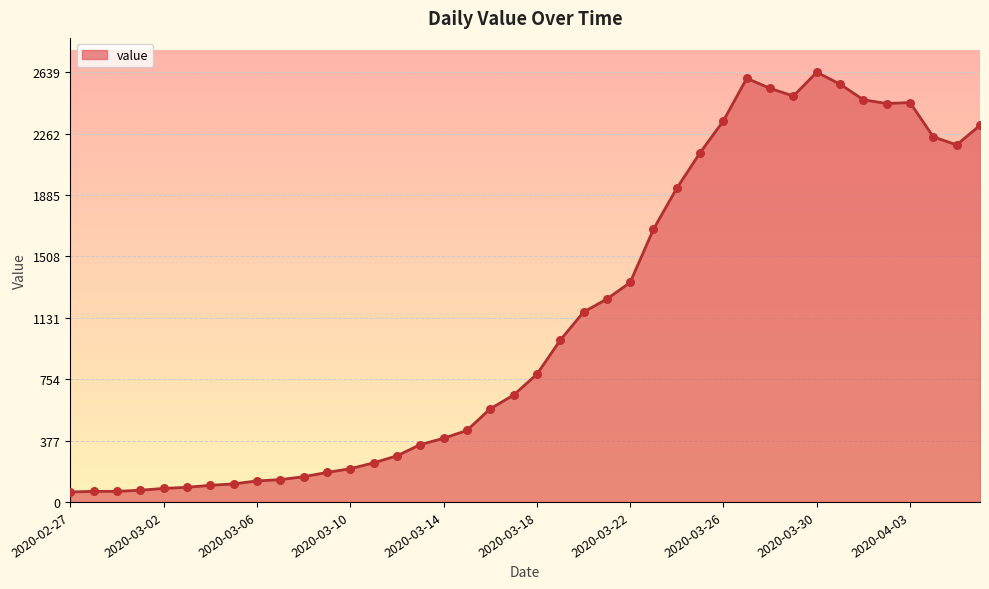

What is the difference between the maximum and minimum values?

2578